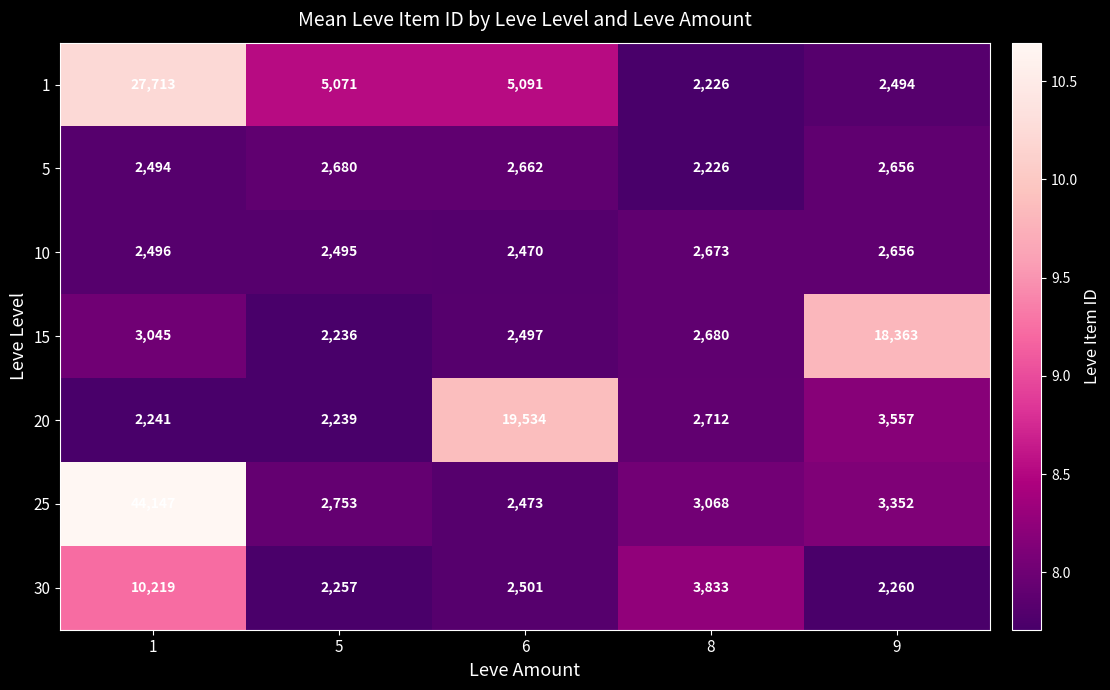

At which category does the chart reach its peak across all series?

1